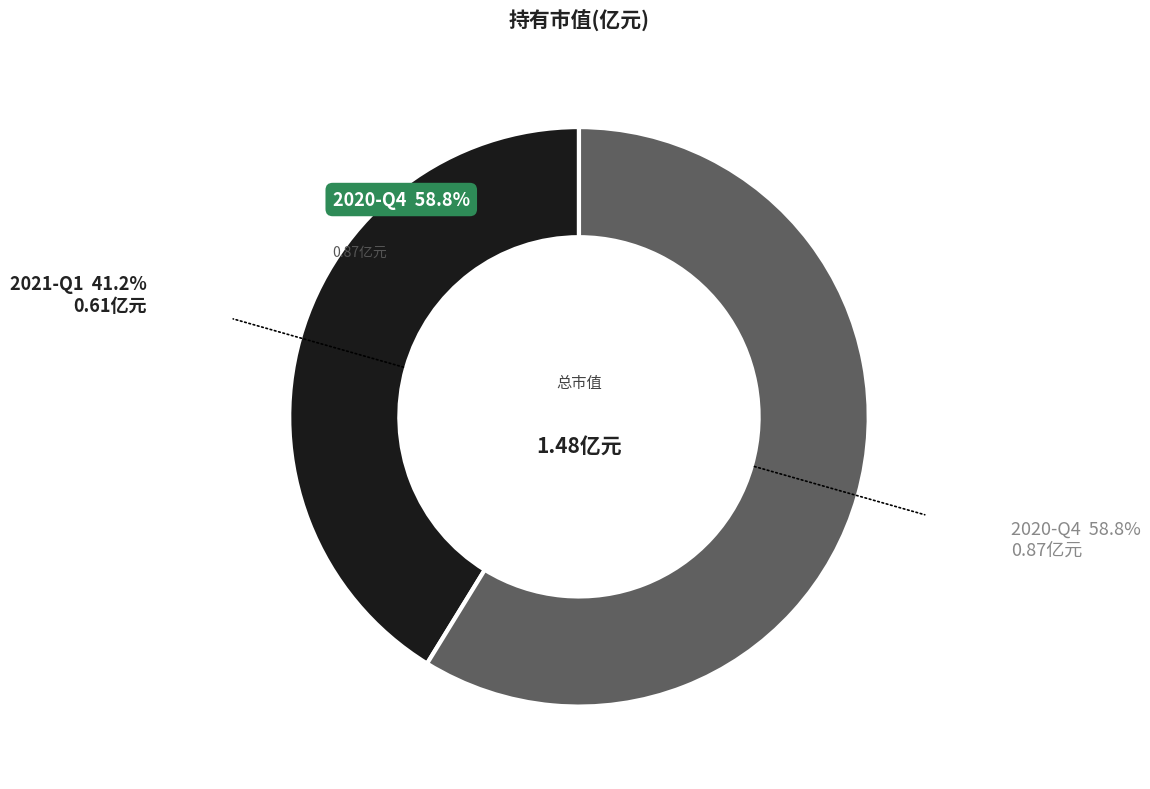

What percentage is NOT represented by 2021-Q1?

58.8%